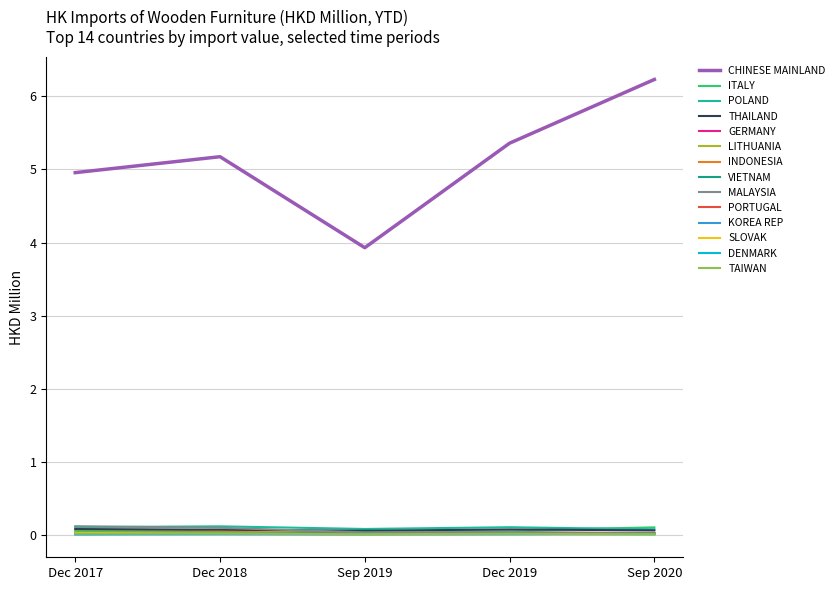

Count the number of data series in this chart.

14